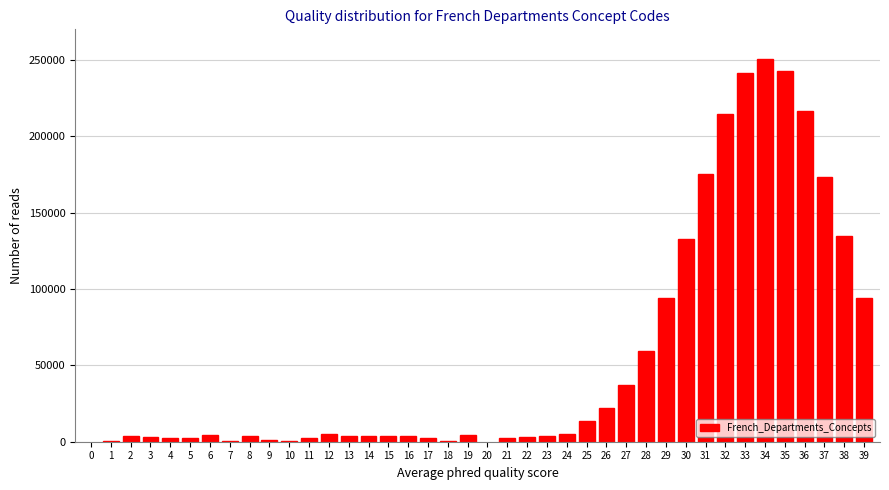

The value at 34 is 250460. True or false?

True